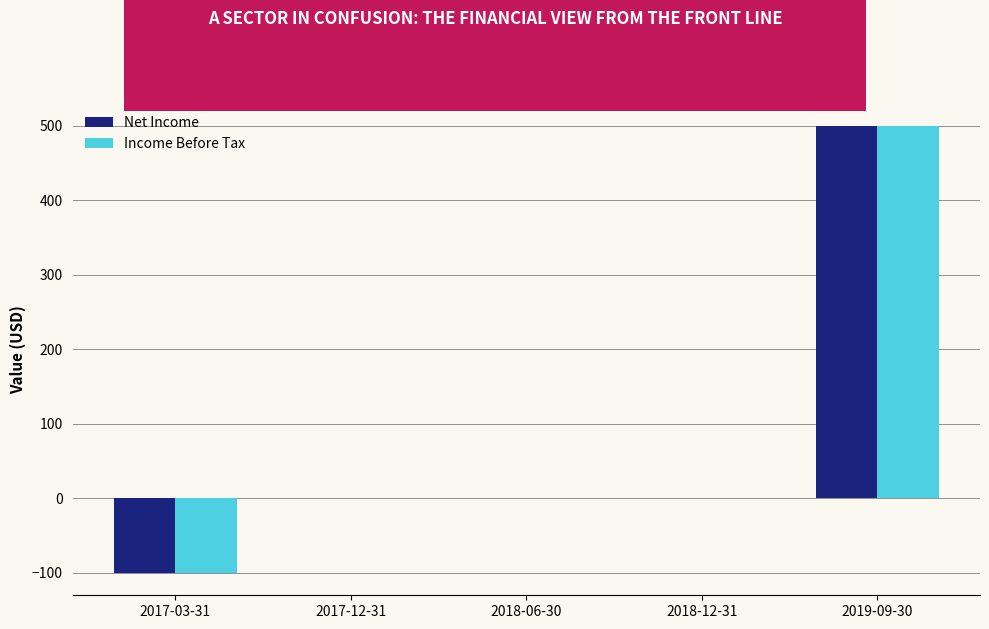

What are all the series names shown in the legend?

Net Income, Income Before Tax